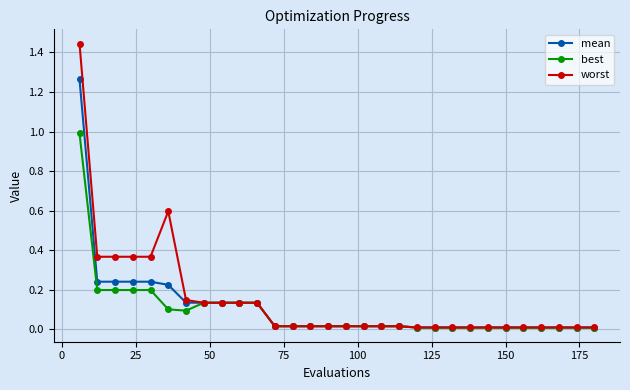

Rank the series by their maximum value, from highest to lowest.

worst, mean, best